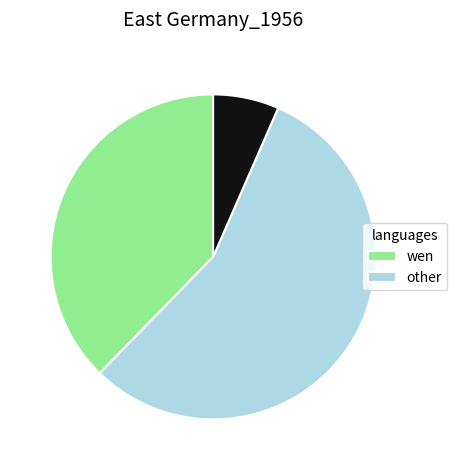

Is there a majority slice in this chart?

Yes